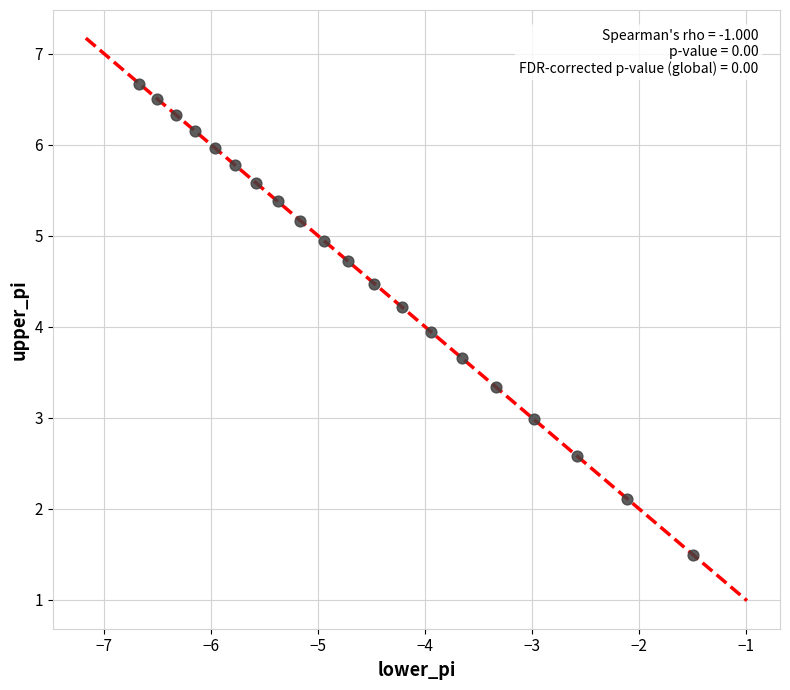

What is the range of Y values (max minus min)?

5.2